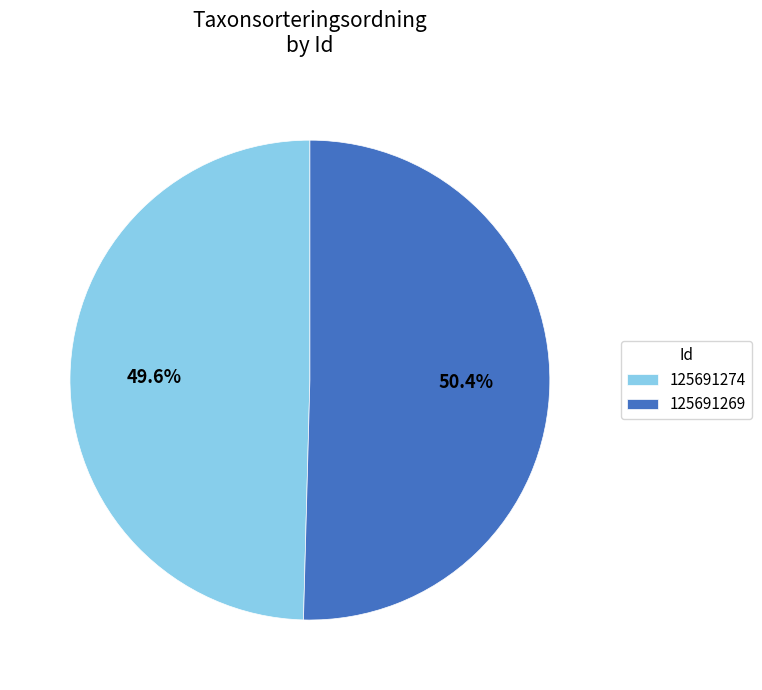

What percentage is the 125691269 slice, to the nearest percent?

50%